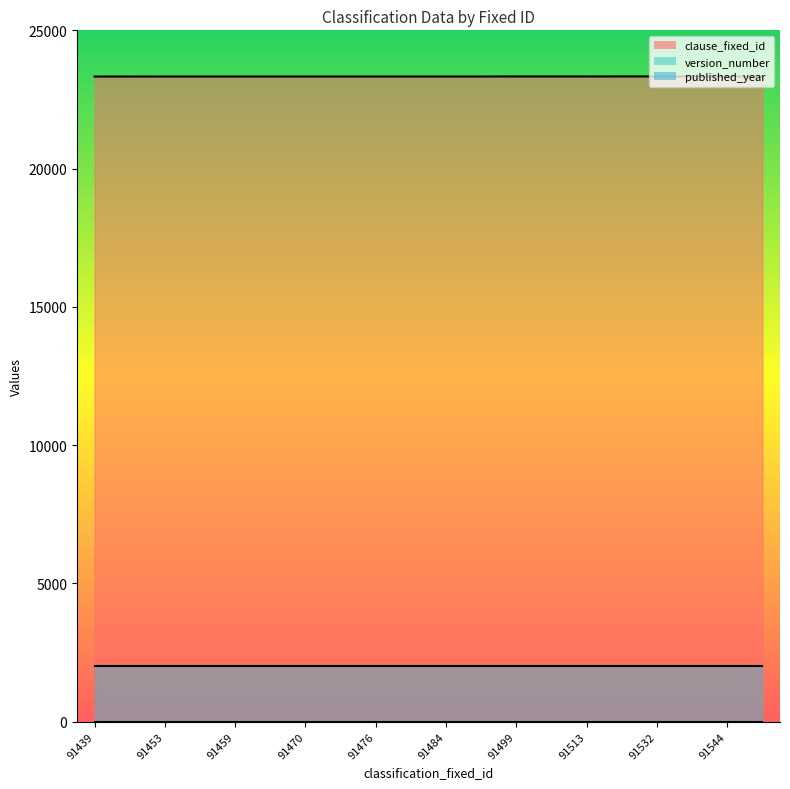

Where does the clause_fixed_id series first go above 23330?

91499